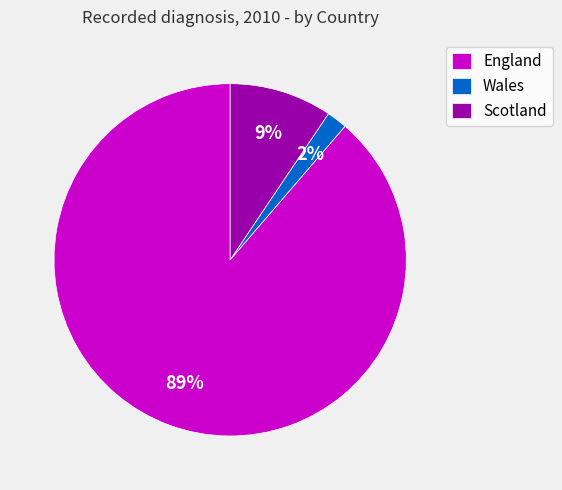

Do England and Scotland together represent more than half of the pie?

Yes